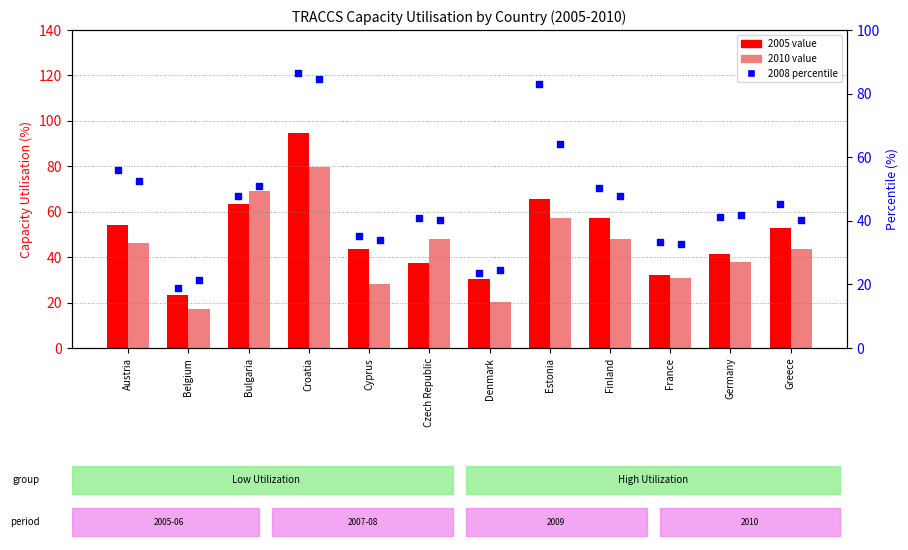

Which series has the widest spread of Y values?

2008 (percentile)